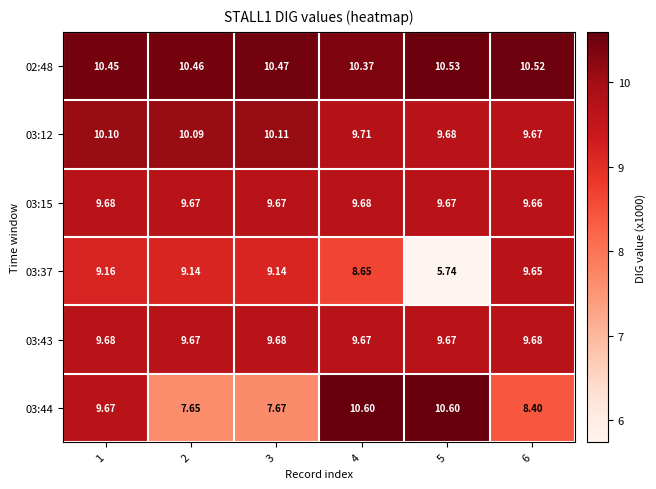

Which has a higher value, 3 or 4?

3